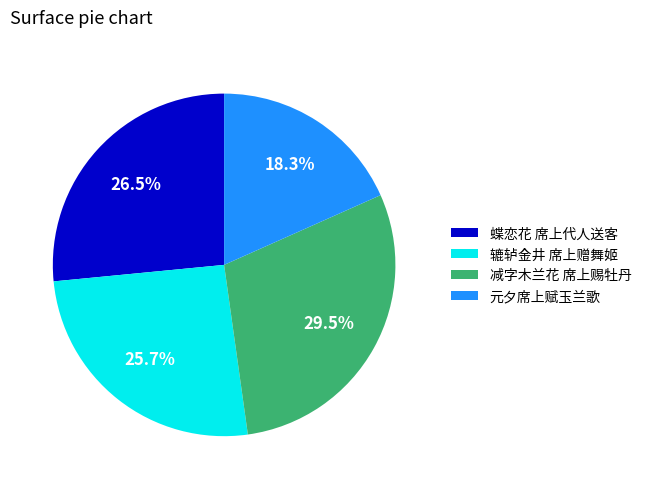

To the nearest percent, what is the average slice percentage?

25%